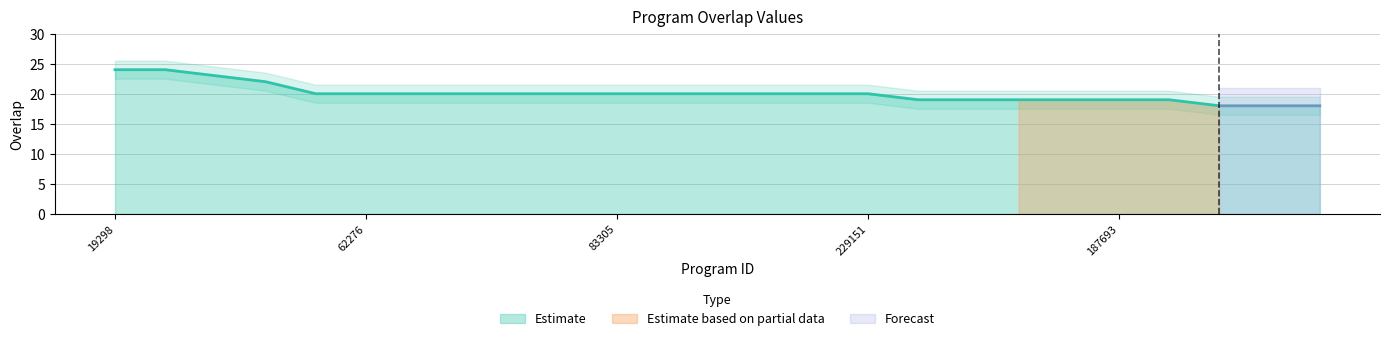

Is it true that the value at 52460 is 18?

True